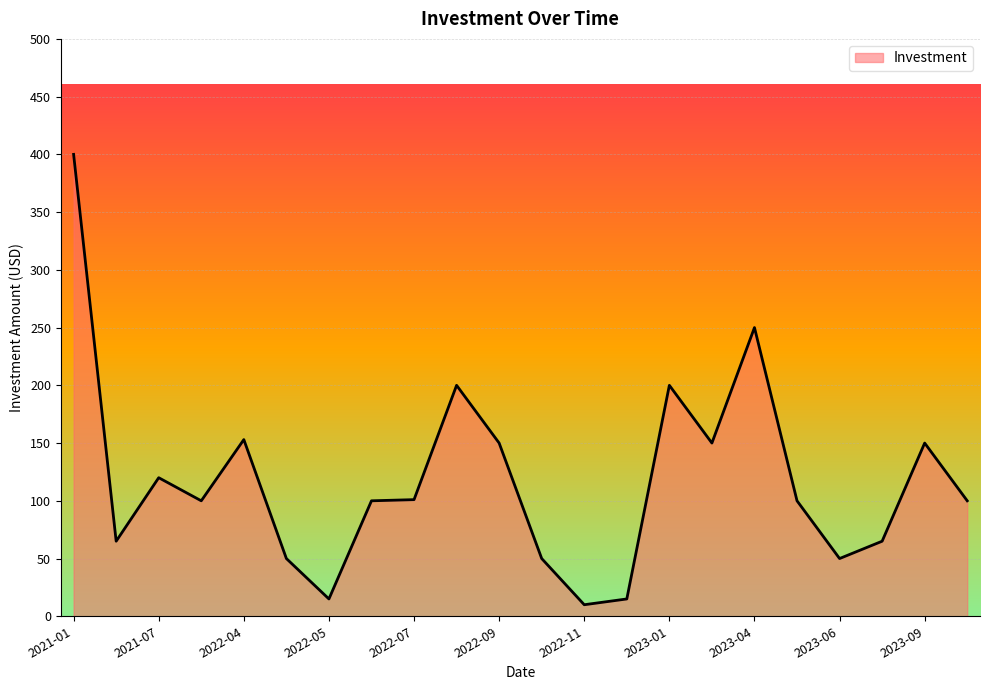

Count the number of categories in the chart.

22